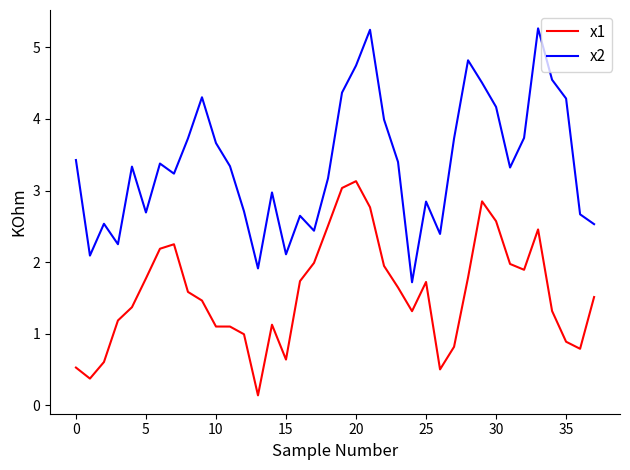

True or false: x1 and x2 cross at least once.

False